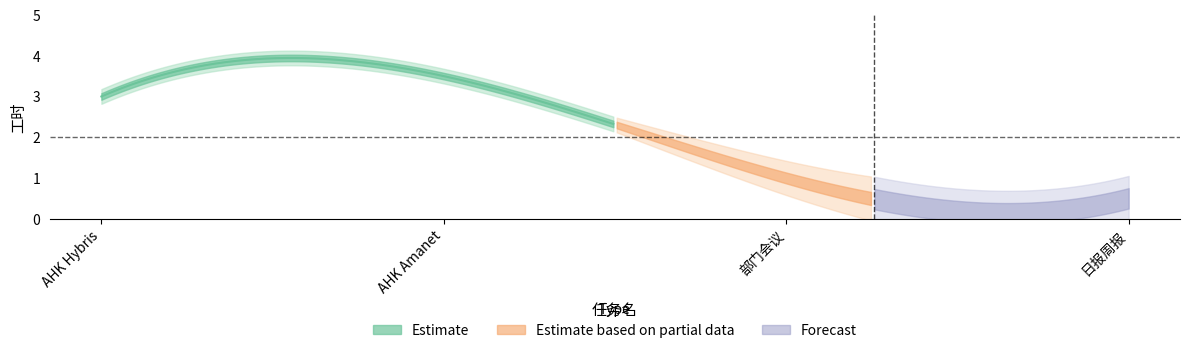

Where does the data first go above 3?

AHK Amanet